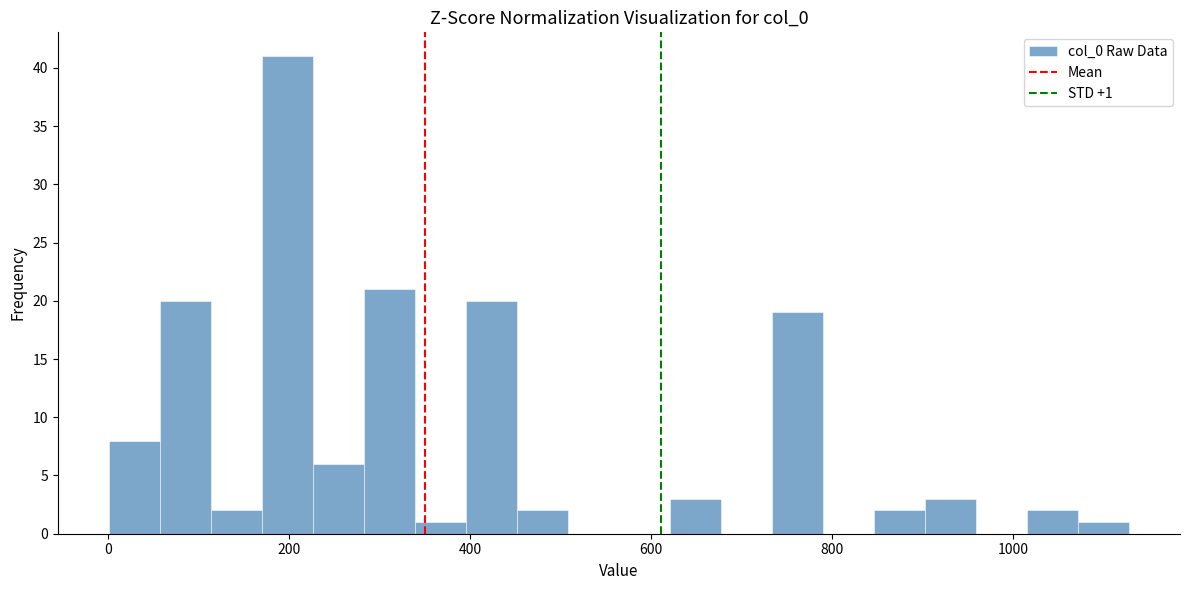

Read against the x-axis, roughly where is the centre of the tallest bar?

200